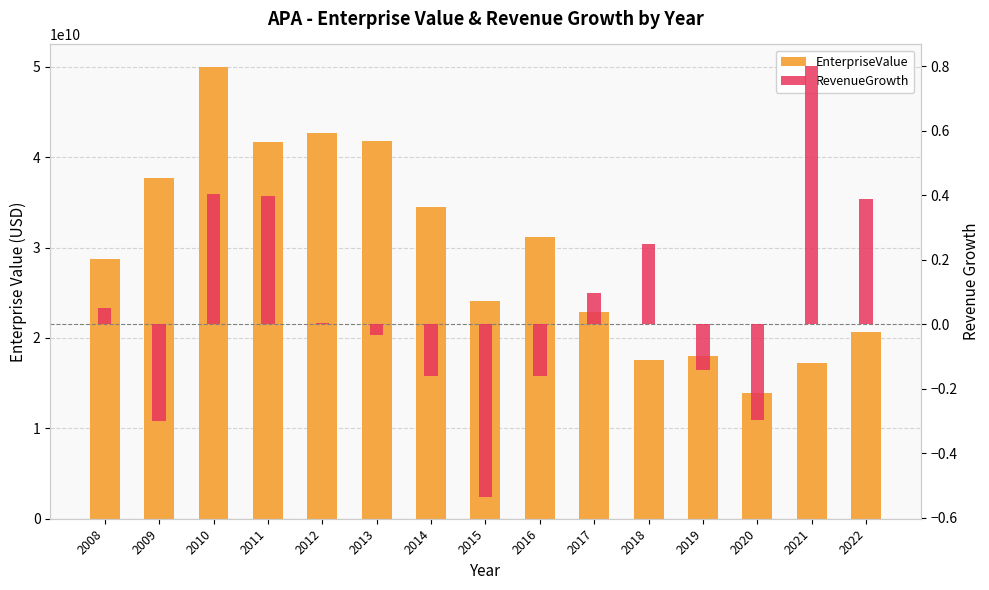

Rank the series by their average value, from highest to lowest.

EnterpriseValue, RevenueGrowth